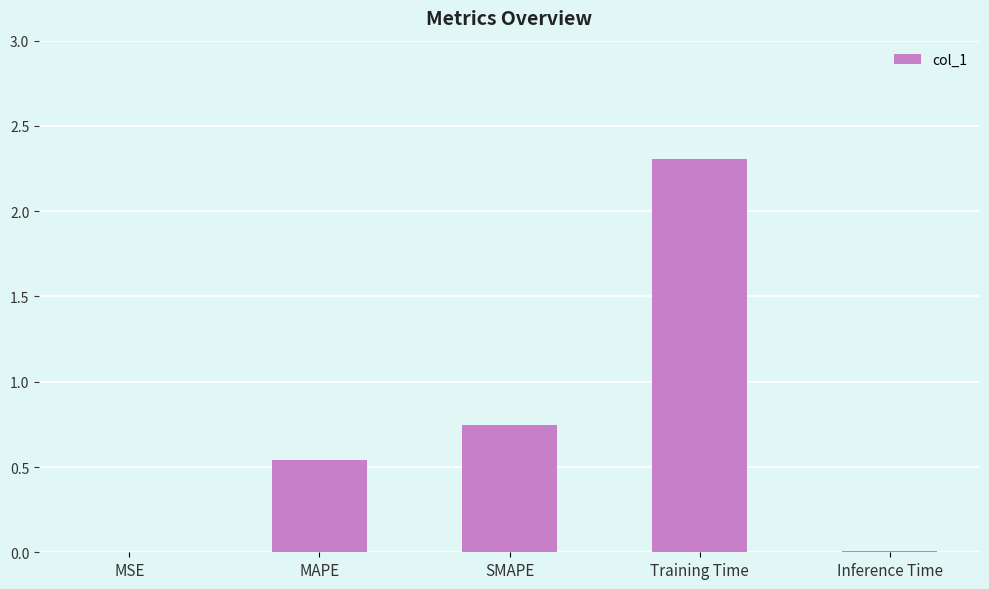

What is the change in value from MAPE to Inference Time?

-0.5